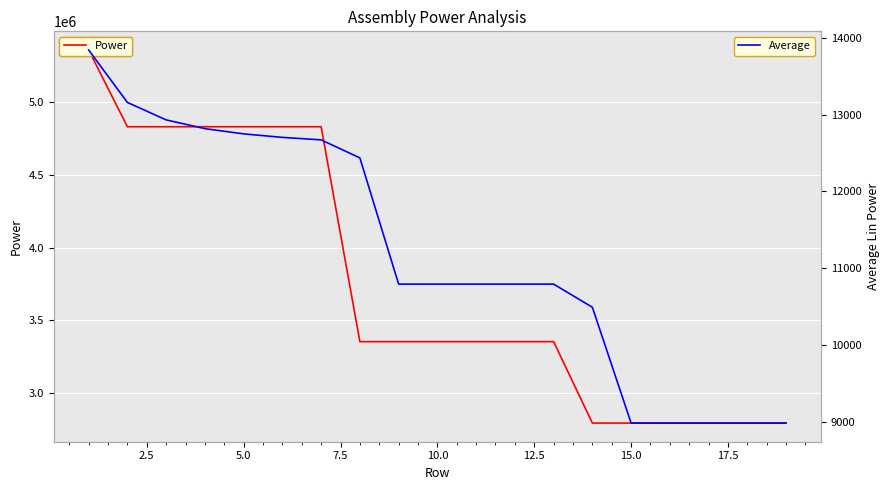

How many data points does each series have?

19